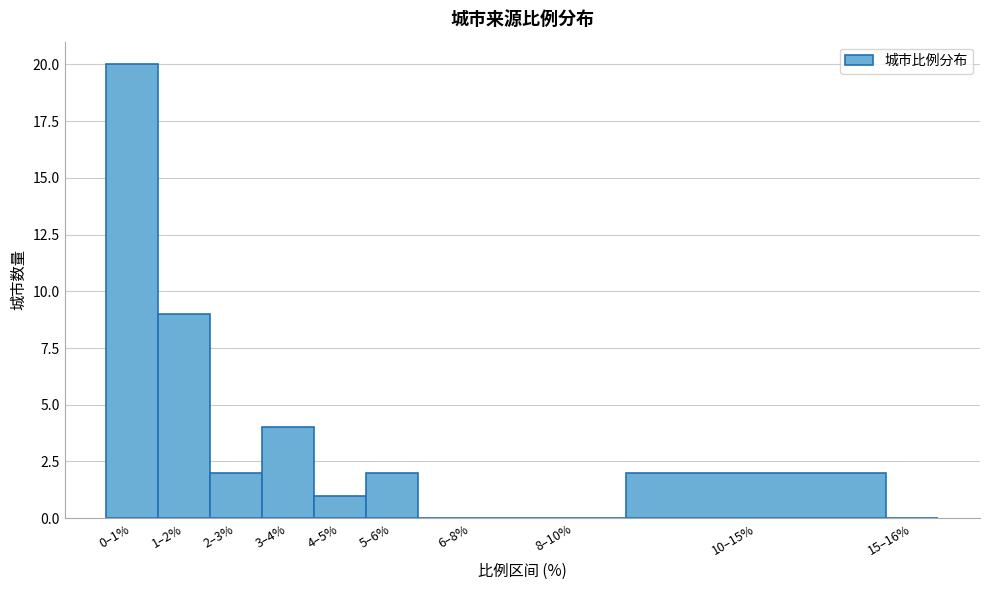

Reading left to right, extract all data points from this chart.

0–1%=20	1–2%=9	2–3%=2	3–4%=4	4–5%=1	5–6%=2	6–8%=0	8–10%=0	10–15%=2	15–16%=0